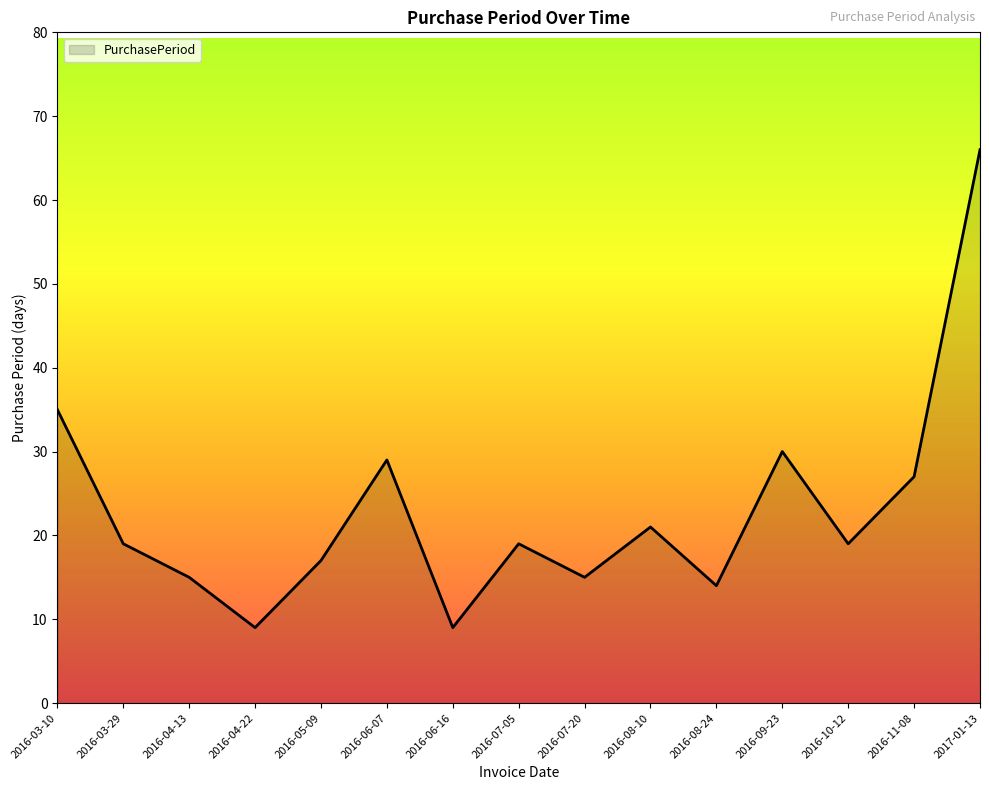

Read the value at 2016-05-09, to the nearest 5.

15